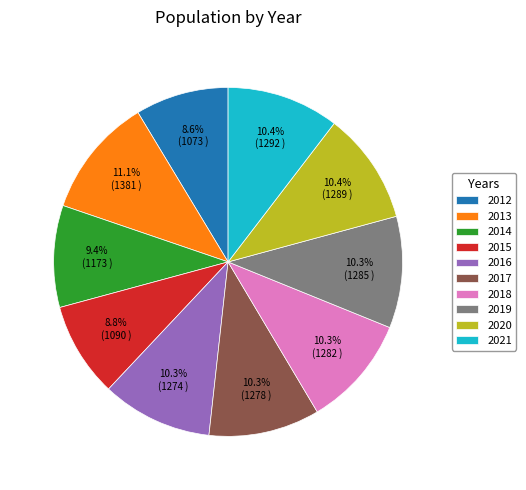

Combined, what portion of the pie is 2015 and 2014?

18.2%